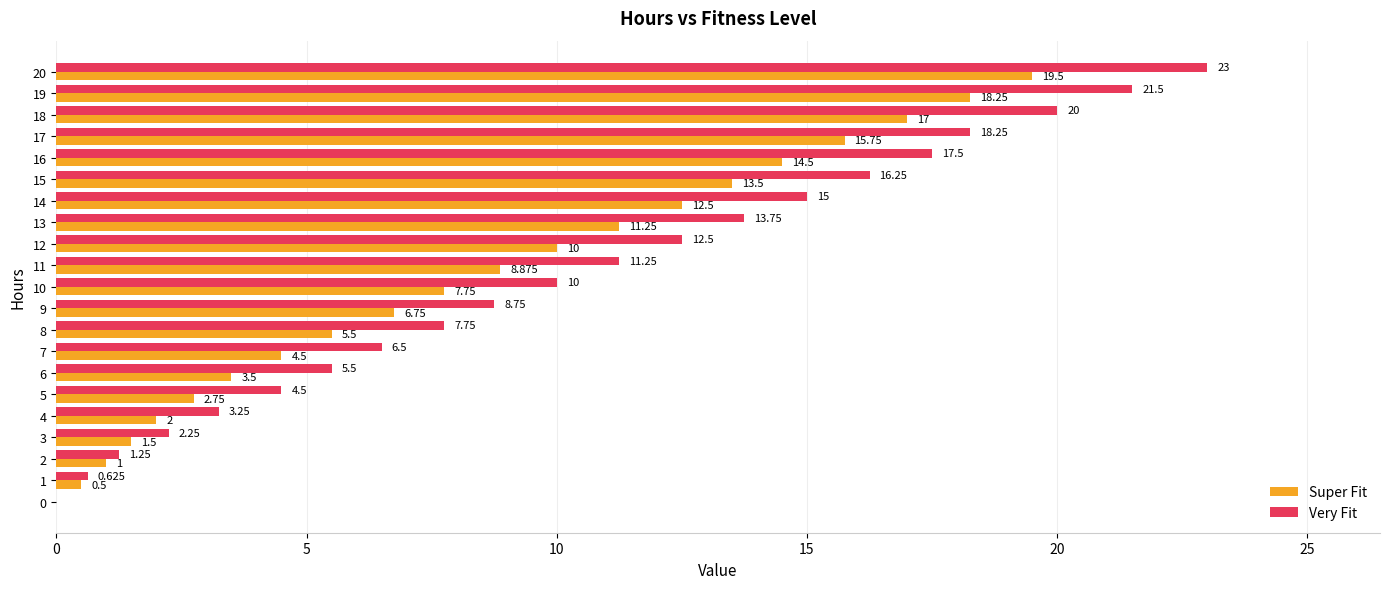

What is the approximate value of Very Fit at 12?

12.5